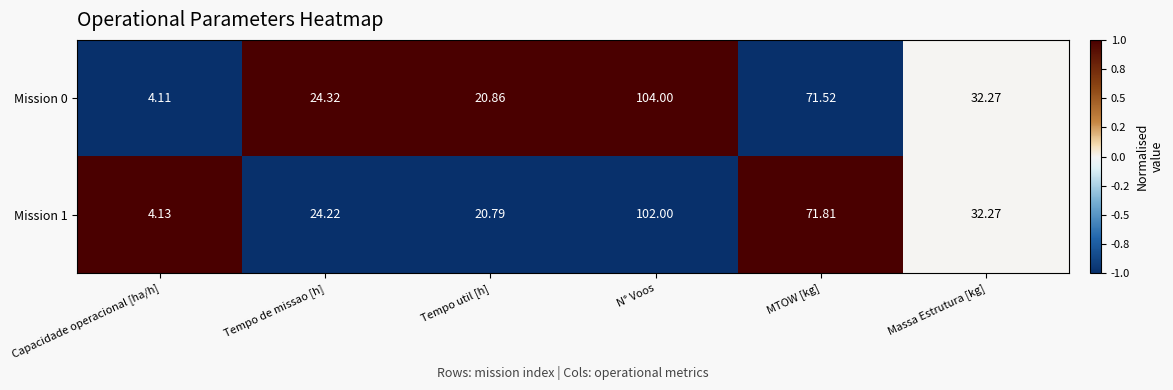

Which category has the lowest value in the Mission 0 series?

Capacidade operacional [ha/h]